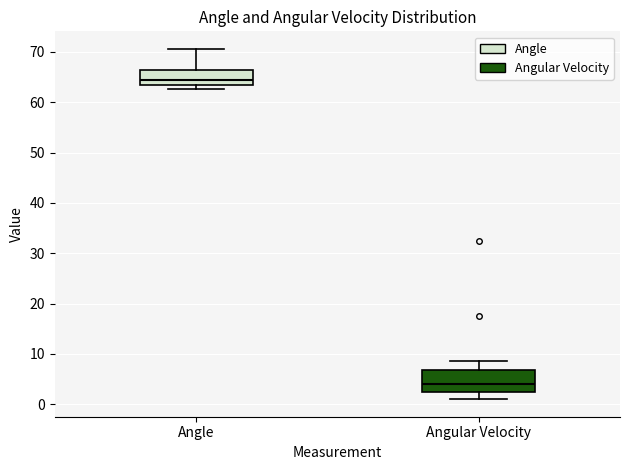

Comparing the boxes themselves (not the whiskers), which one is the tallest?

Angular Velocity